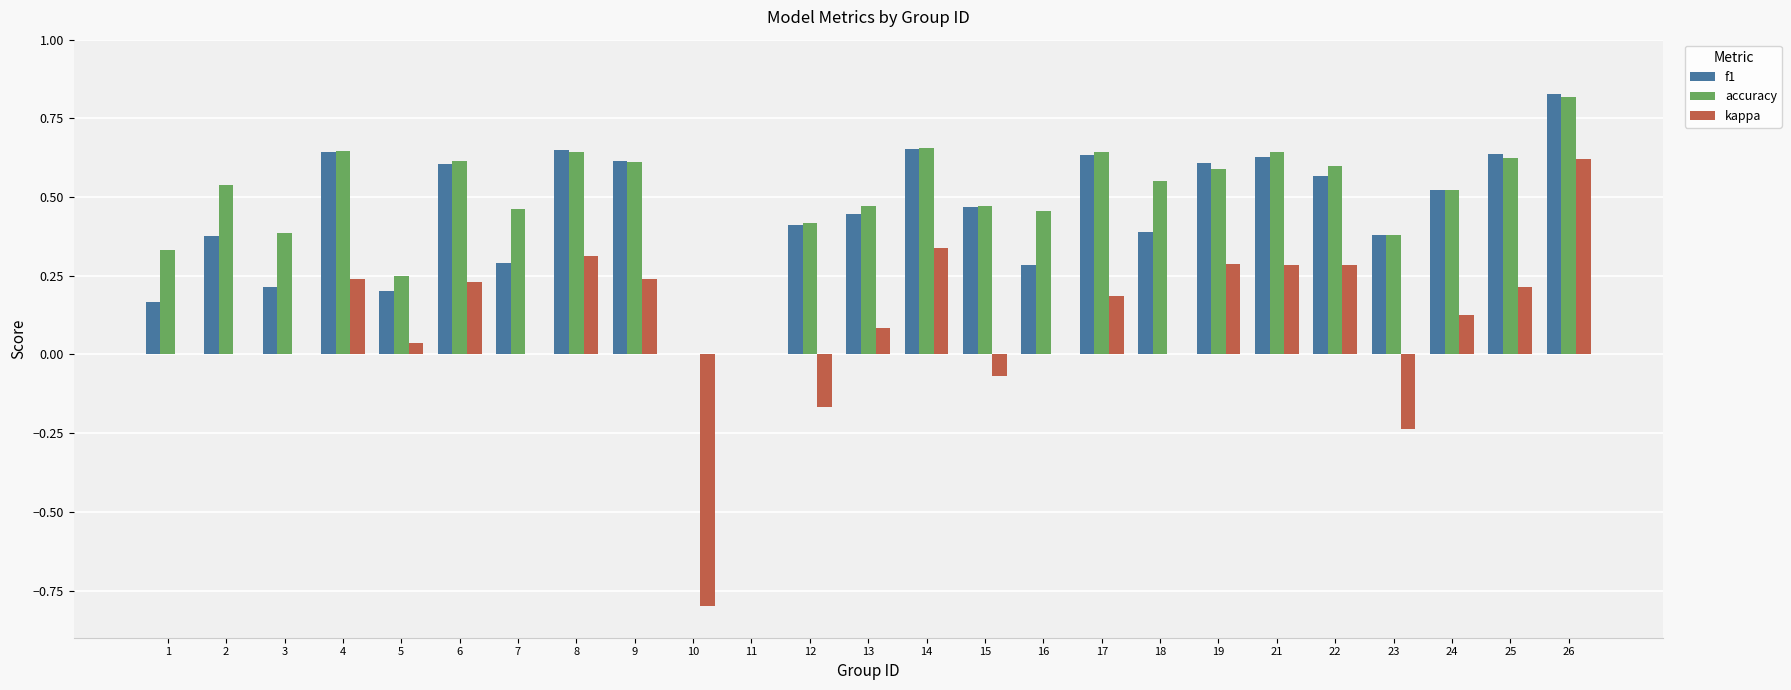

Which label corresponds to the largest value in the chart?

26